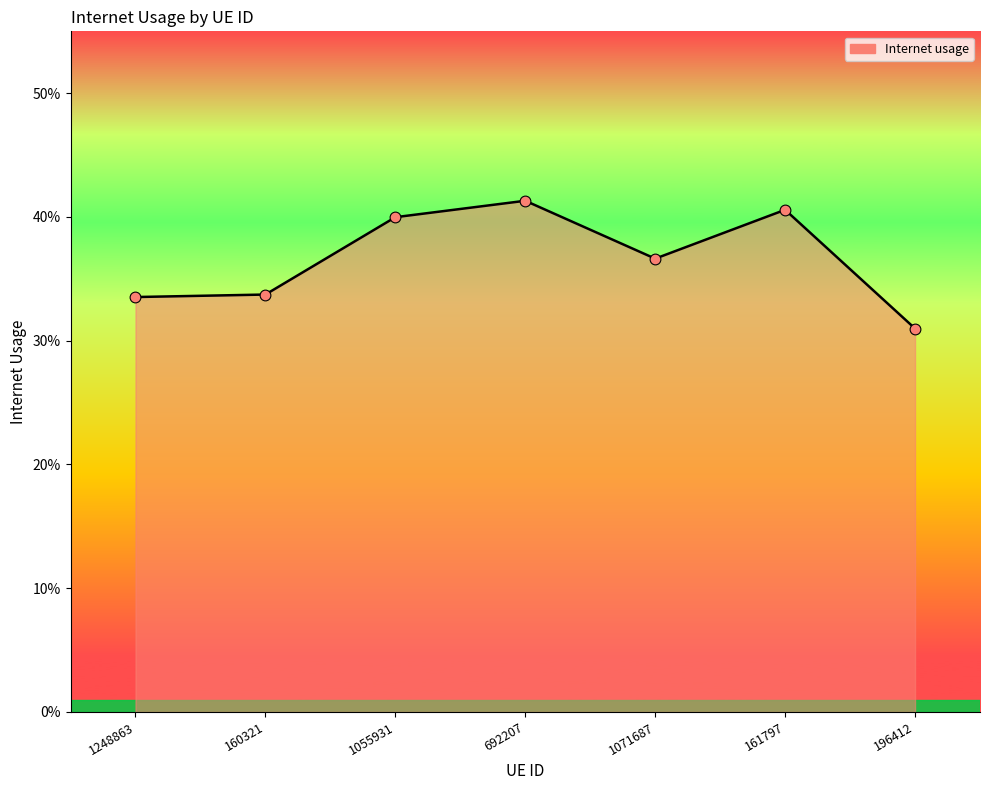

Which has a higher value, 1248863 or 692207?

692207